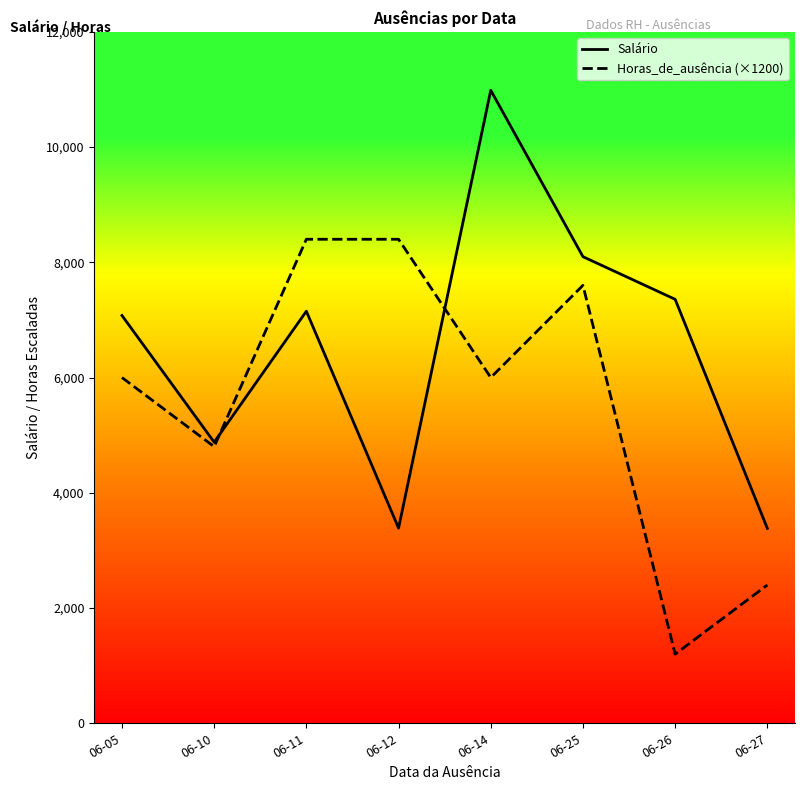

What is the maximum value for Salário?

10985.6